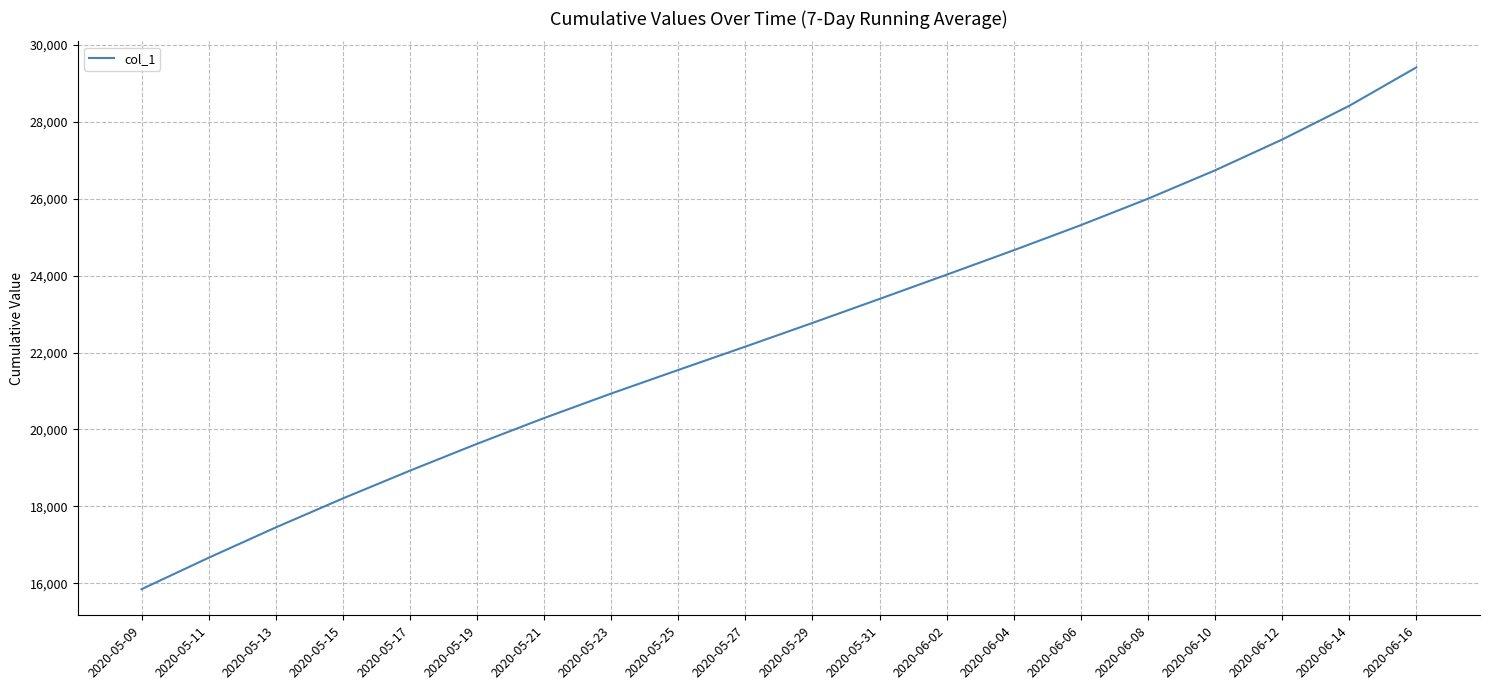

What is the smallest value displayed?

15842.6